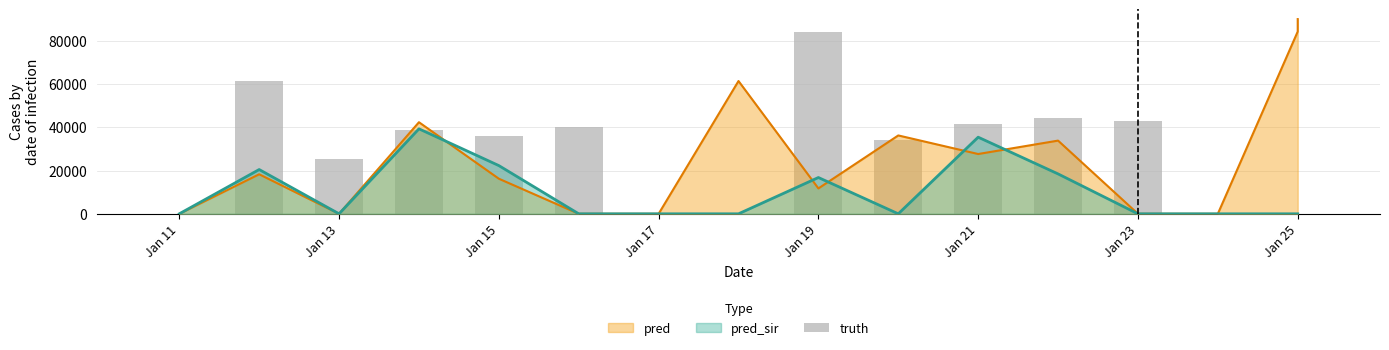

What is the difference between the maximum and second lowest values?

84286